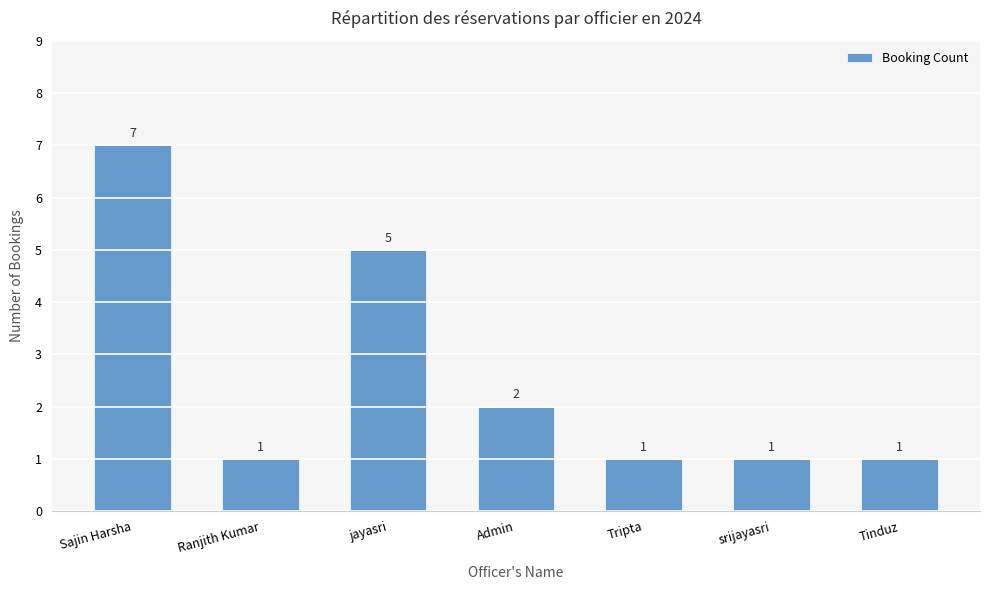

What is the sum of the values at Ranjith Kumar and Sajin Harsha?

8